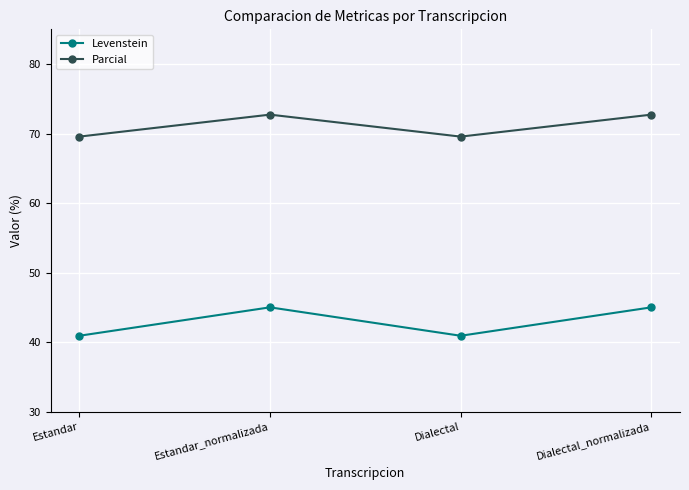

Count the Levenstein values in the range 40 to 44.

2